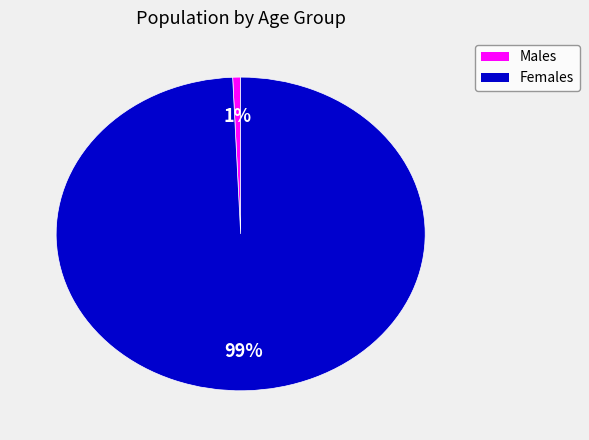

Is there a majority slice in this chart?

Yes